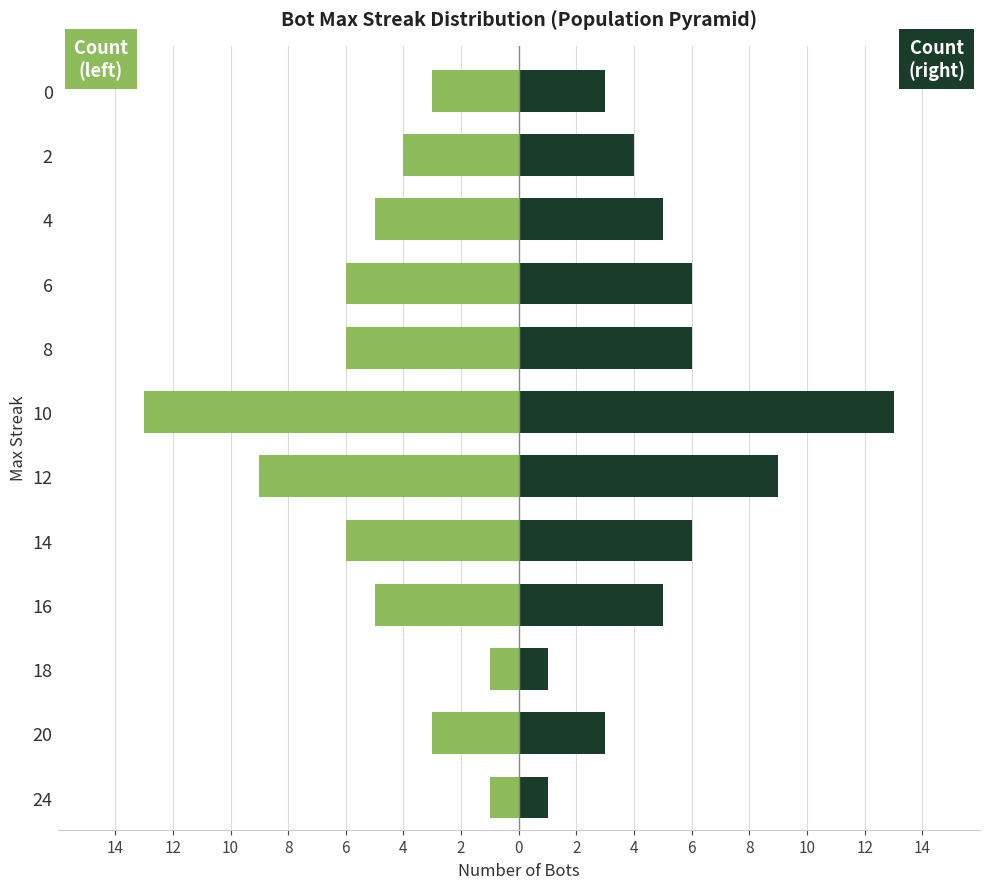

At which label is Count (left) closest to -7?

14